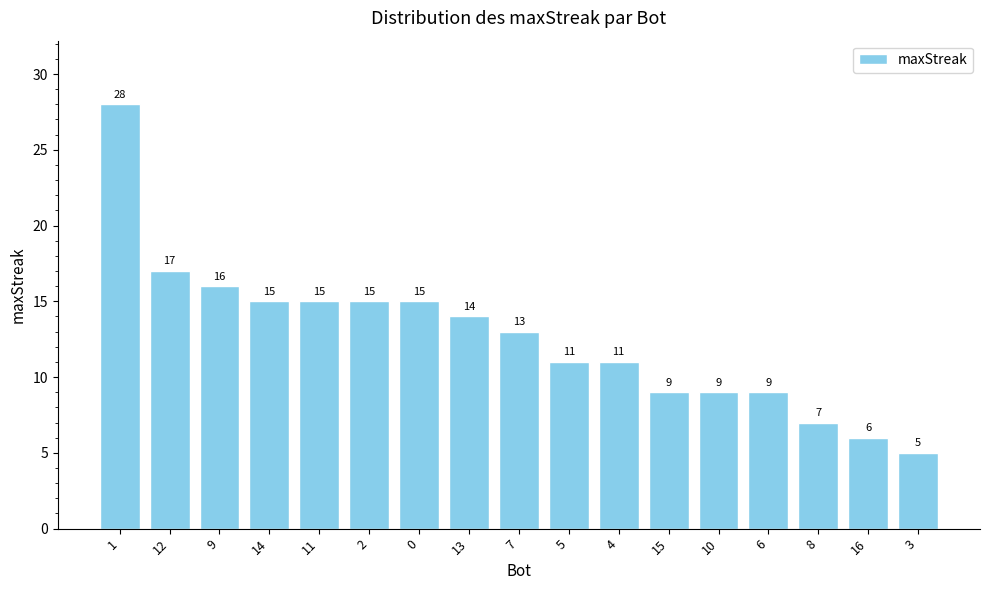

Count the number of categories in the chart.

17